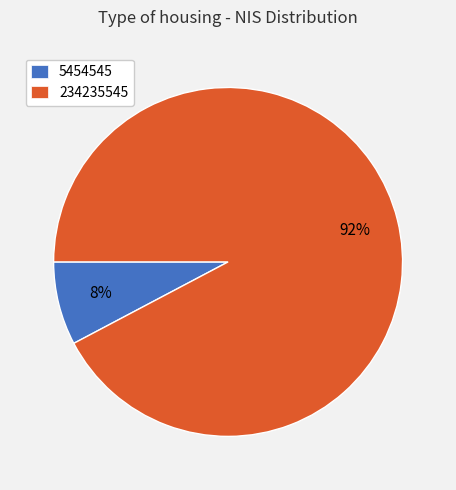

Which slice represents more than half of the pie?

234235545